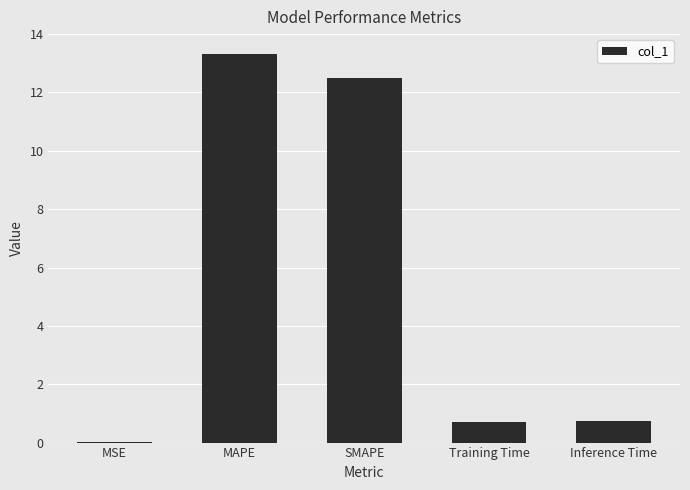

Between Inference Time and MAPE, which is larger?

MAPE